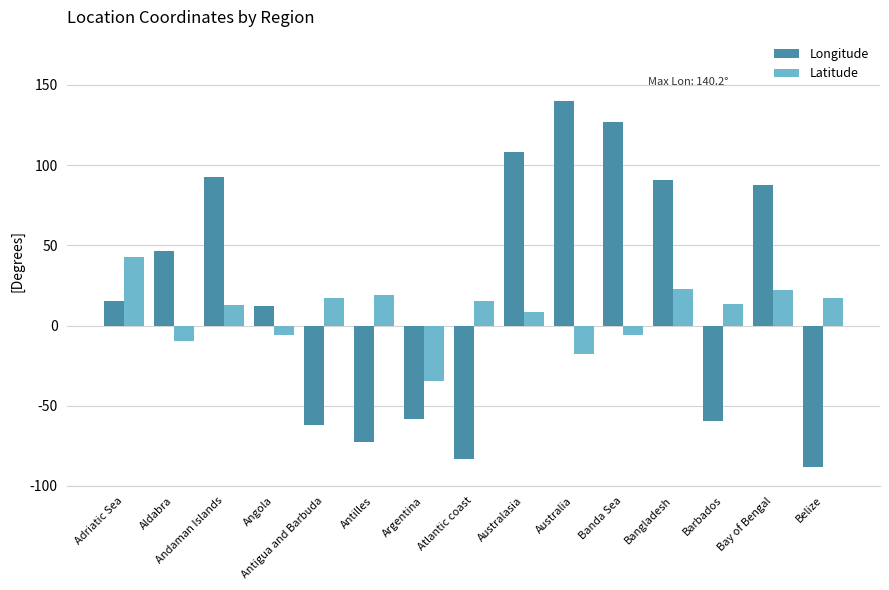

Are the bars horizontal?

No